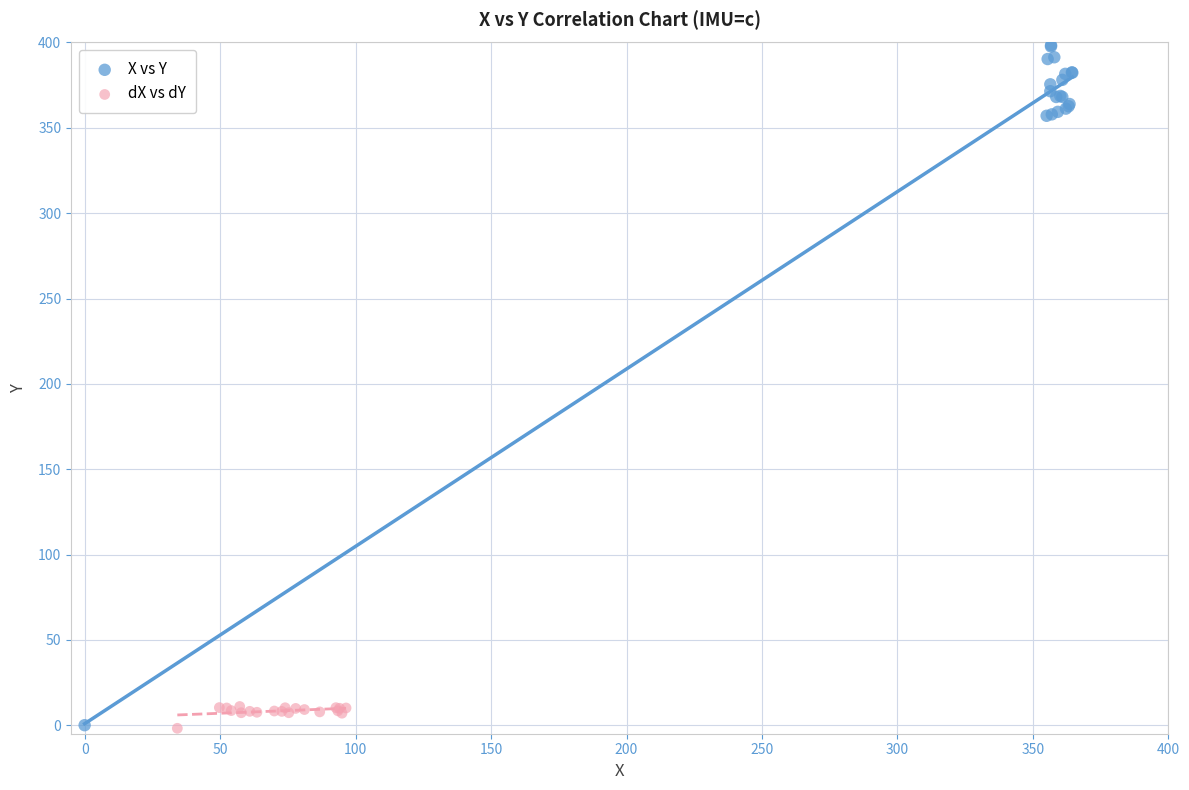

Which series contains the highest Y value?

X vs Y